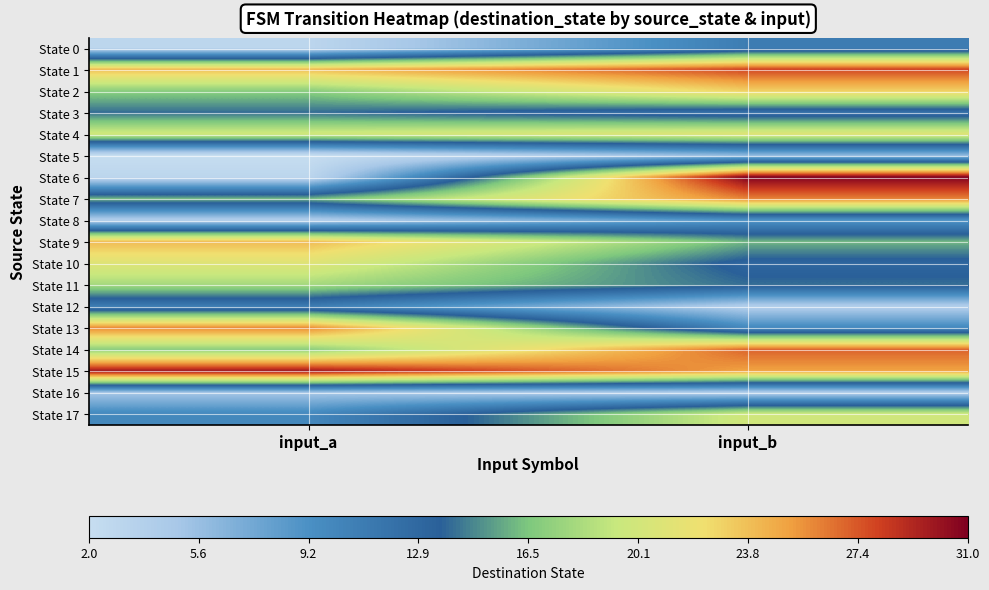

Which has a higher value, input_a or input_b?

input_b